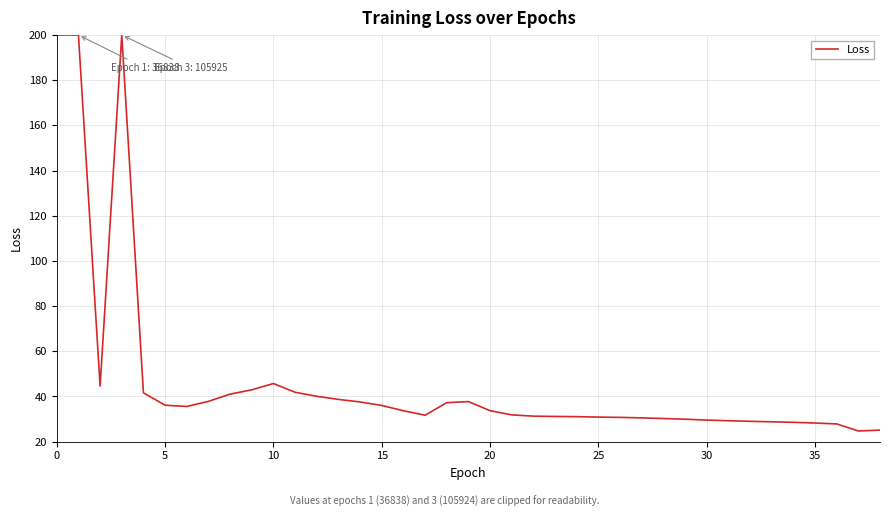

What is the difference between the maximum and minimum values?

175.3